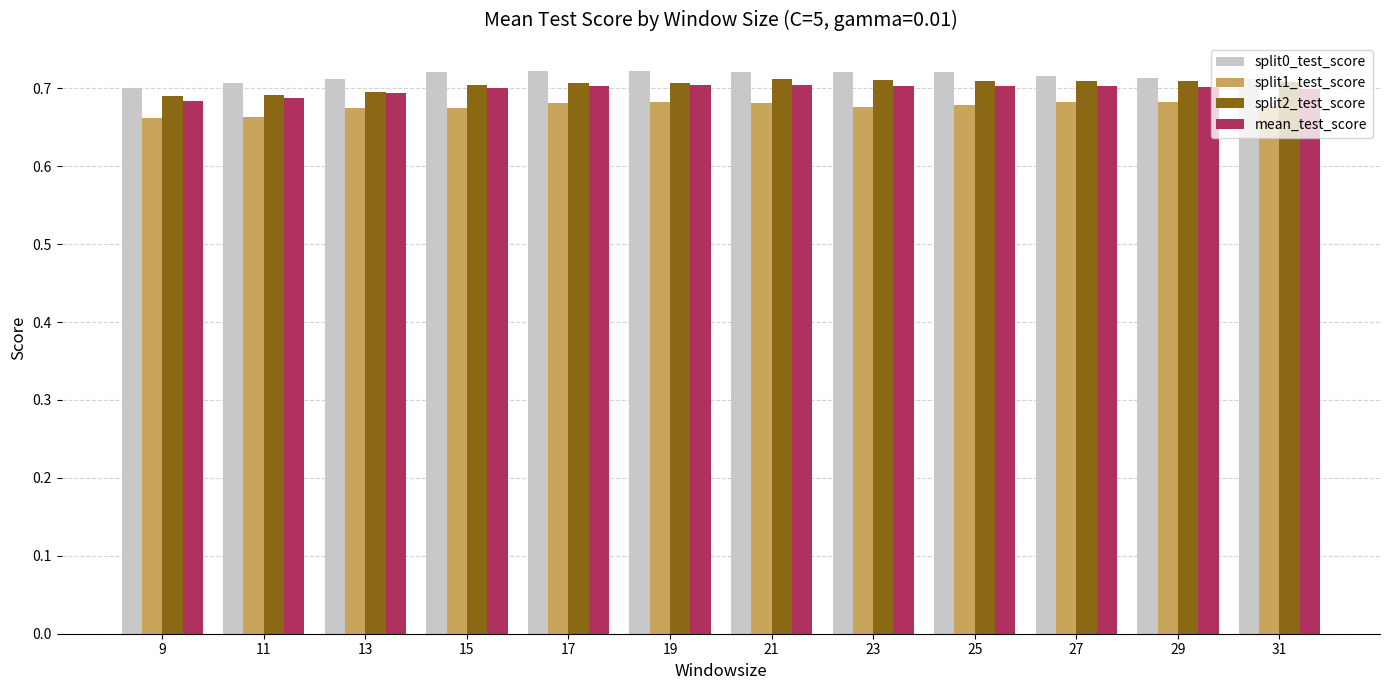

The split1_test_score series shows 0.7 at 17. True or false?

True